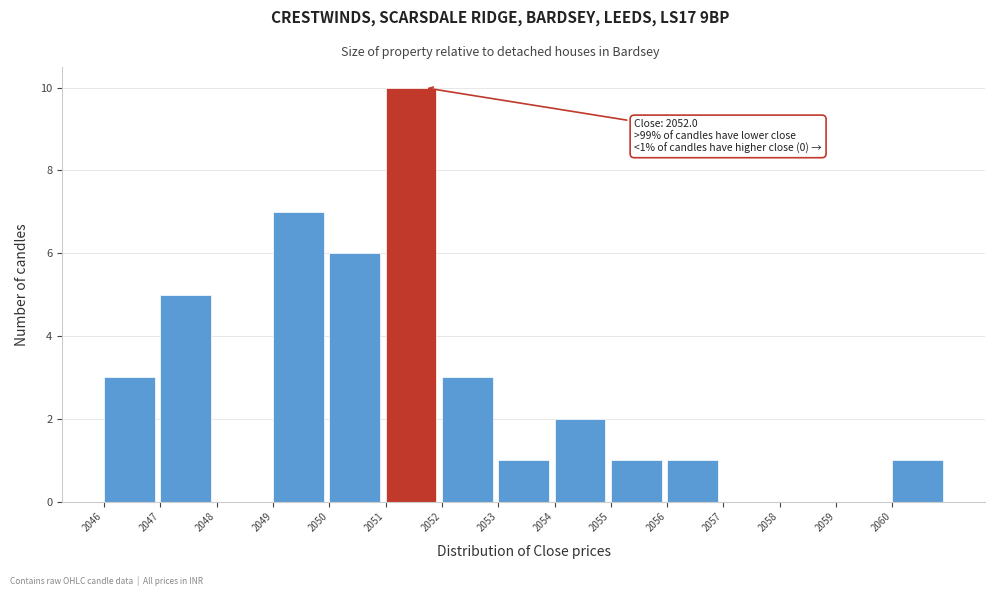

Reading left to right, extract all data points from this chart.

2046=3	2047=5	2048=0	2049=7	2050=6	2051=10	2052=3	2053=1	2054=2	2055=1	2056=1	2057=0	2058=0	2059=0	2060=1